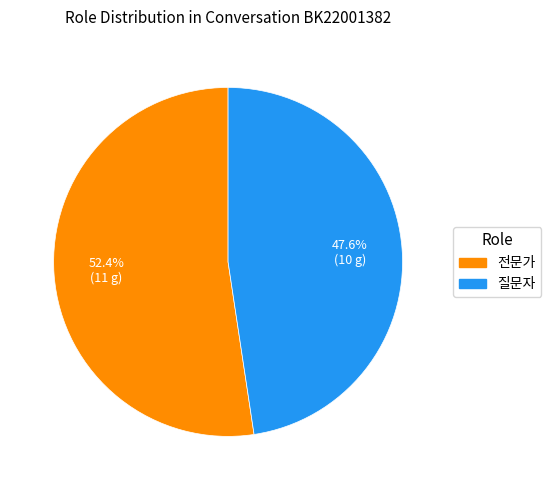

The 질문자 slice represents 37% of the pie. True or false?

False